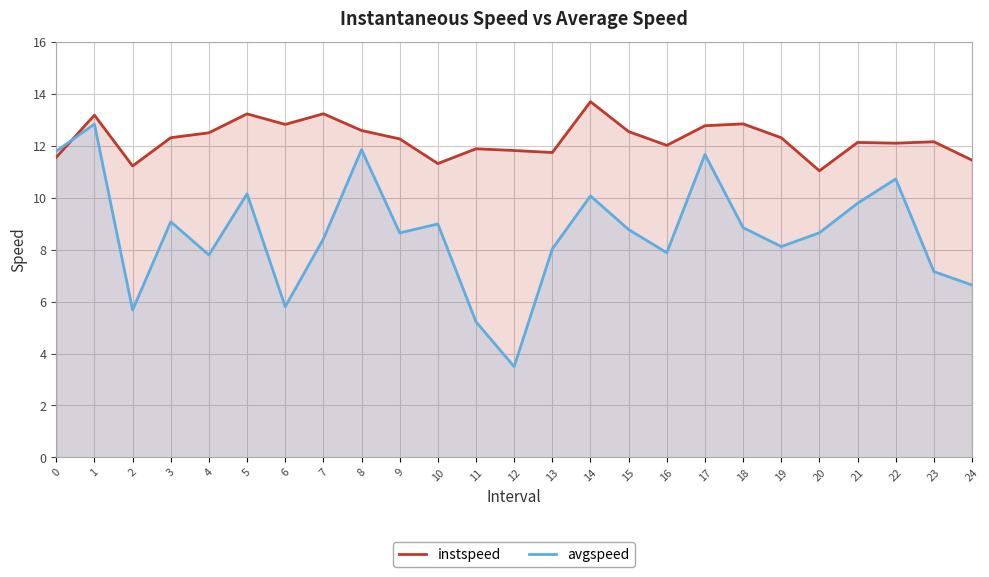

The value of avgspeed at 16 is 7.9. True or false?

True